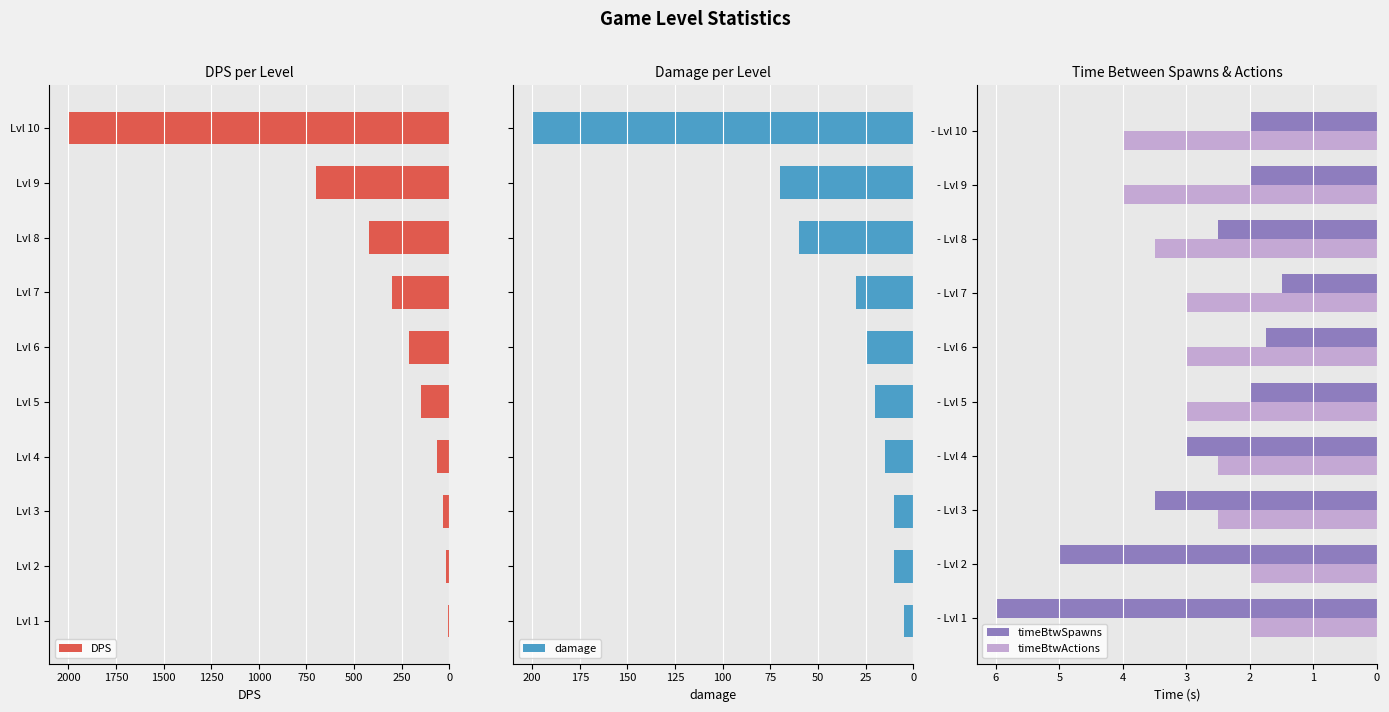

At how many categories does at least one series exceed 738?

1